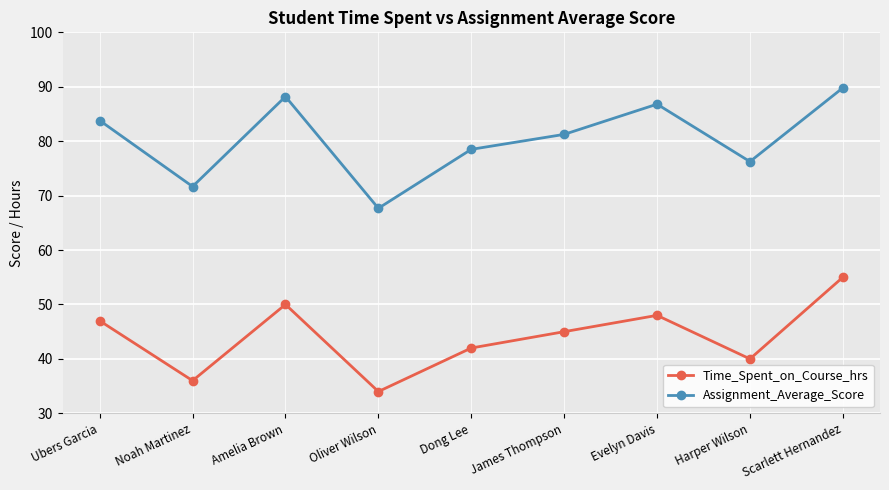

What is the spread (max minus min) of values at Amelia Brown?

38.2